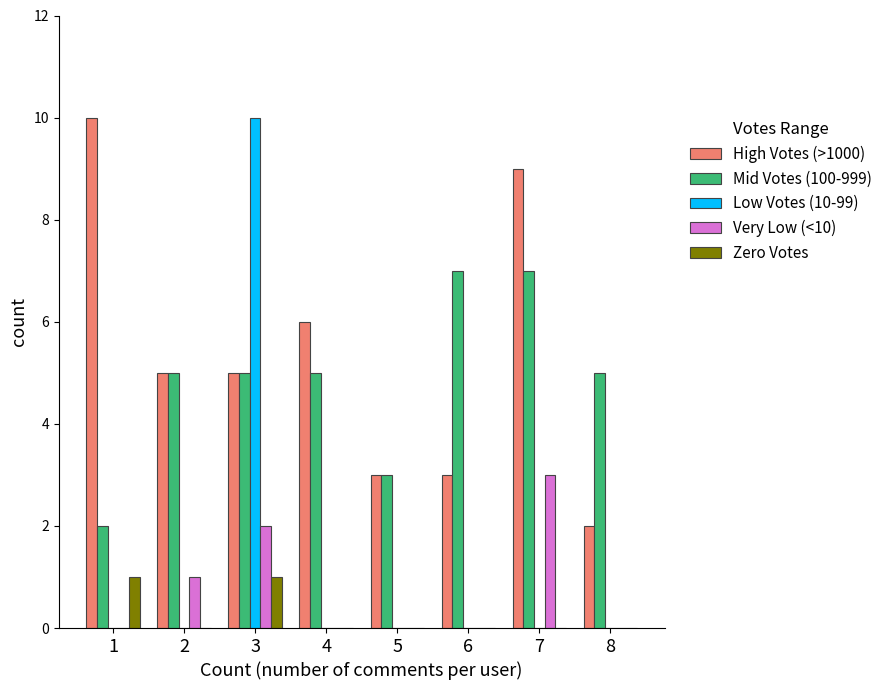

Between 3 and 4, which series saw the biggest shift?

Low Votes (10-99)